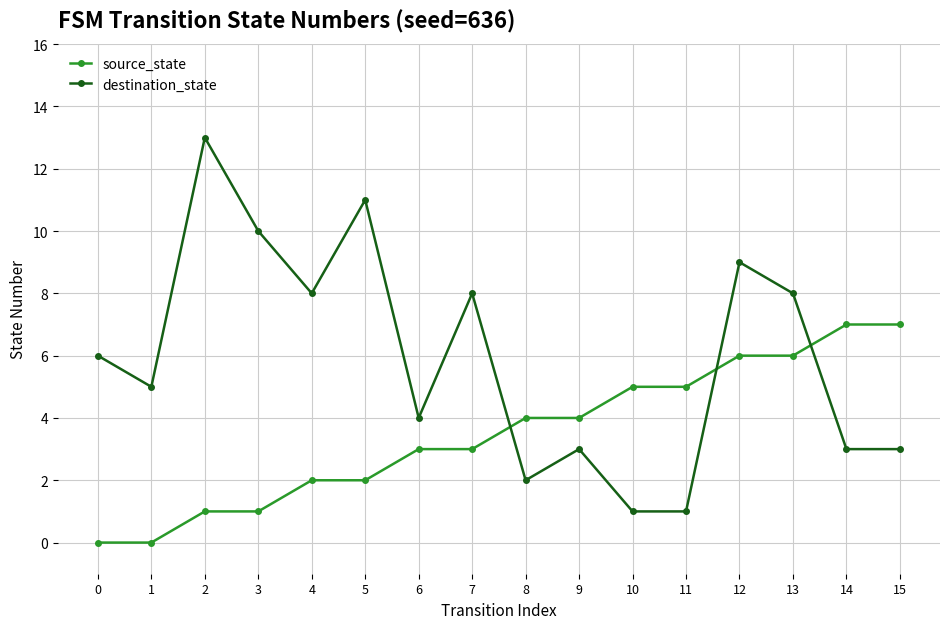

Is it true that source_state equals 3 at 5?

False